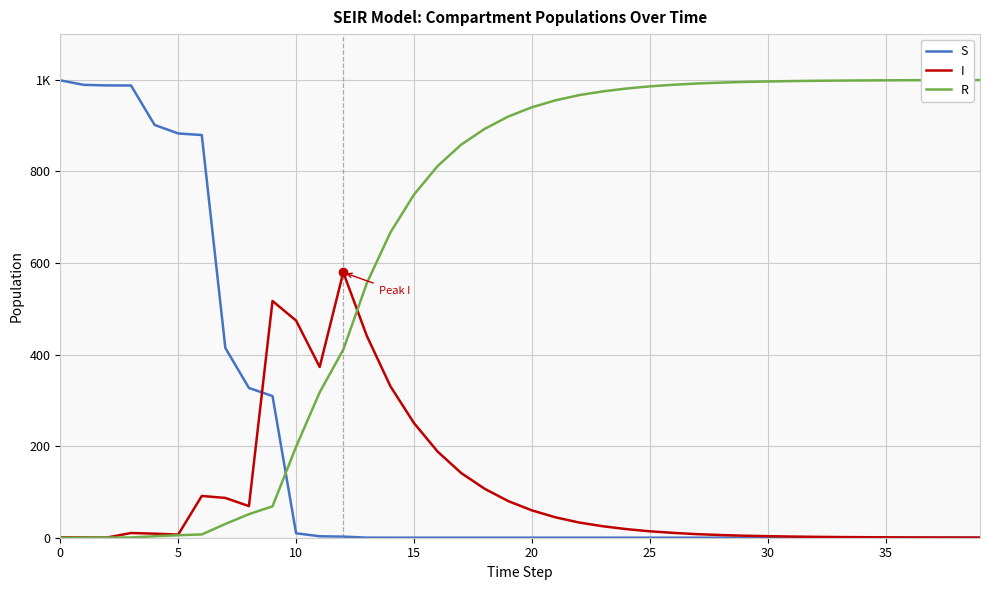

What are all the series names shown in the legend?

S, I, R